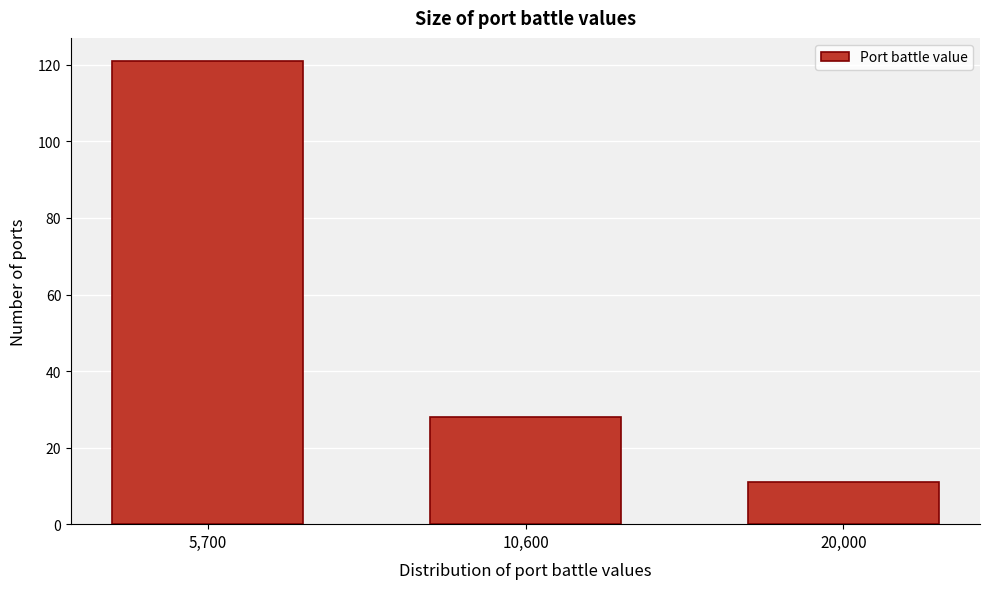

Reading right to left, transcribe all the data shown in this chart.

11	28	121